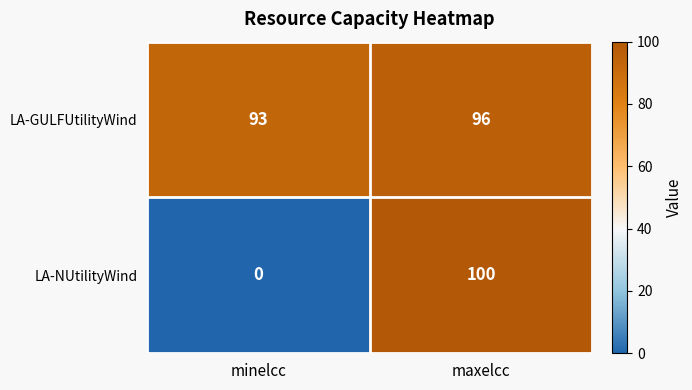

At which category is the sum across all series the highest?

maxelcc